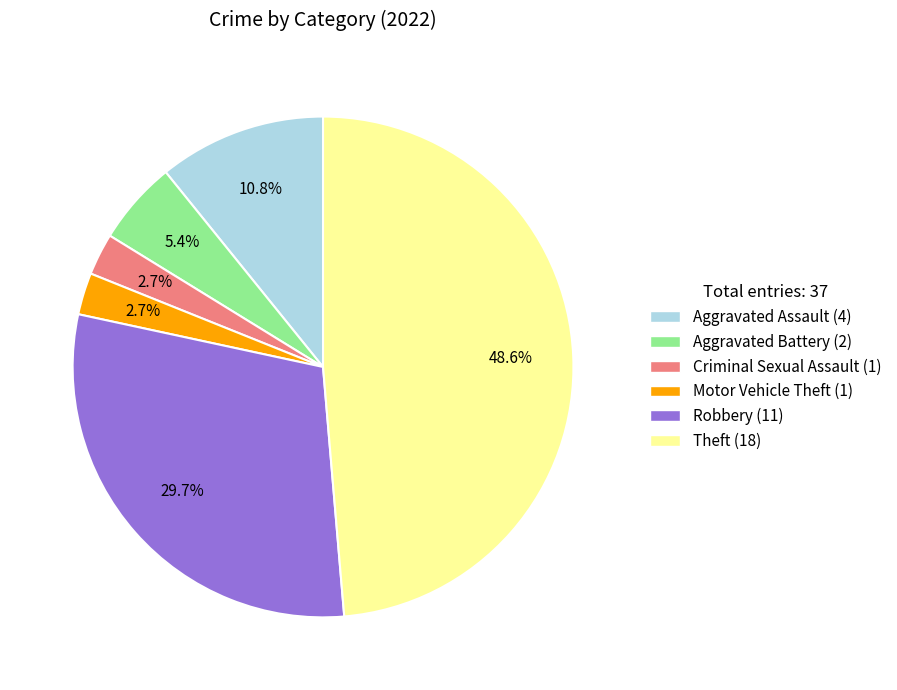

Is the sum of Robbery and Motor Vehicle Theft greater than half?

No